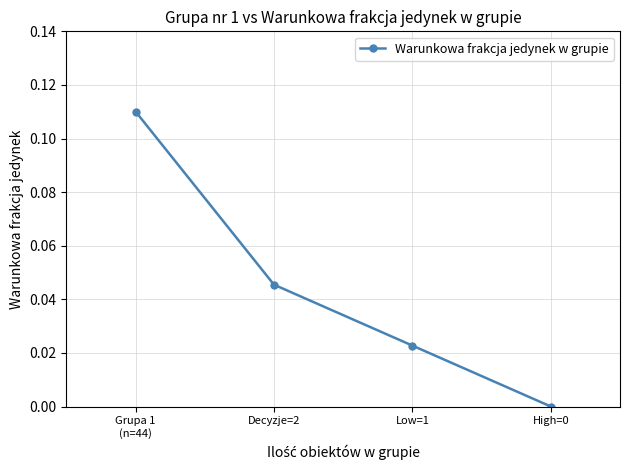

What is the sum of all values?

0.2